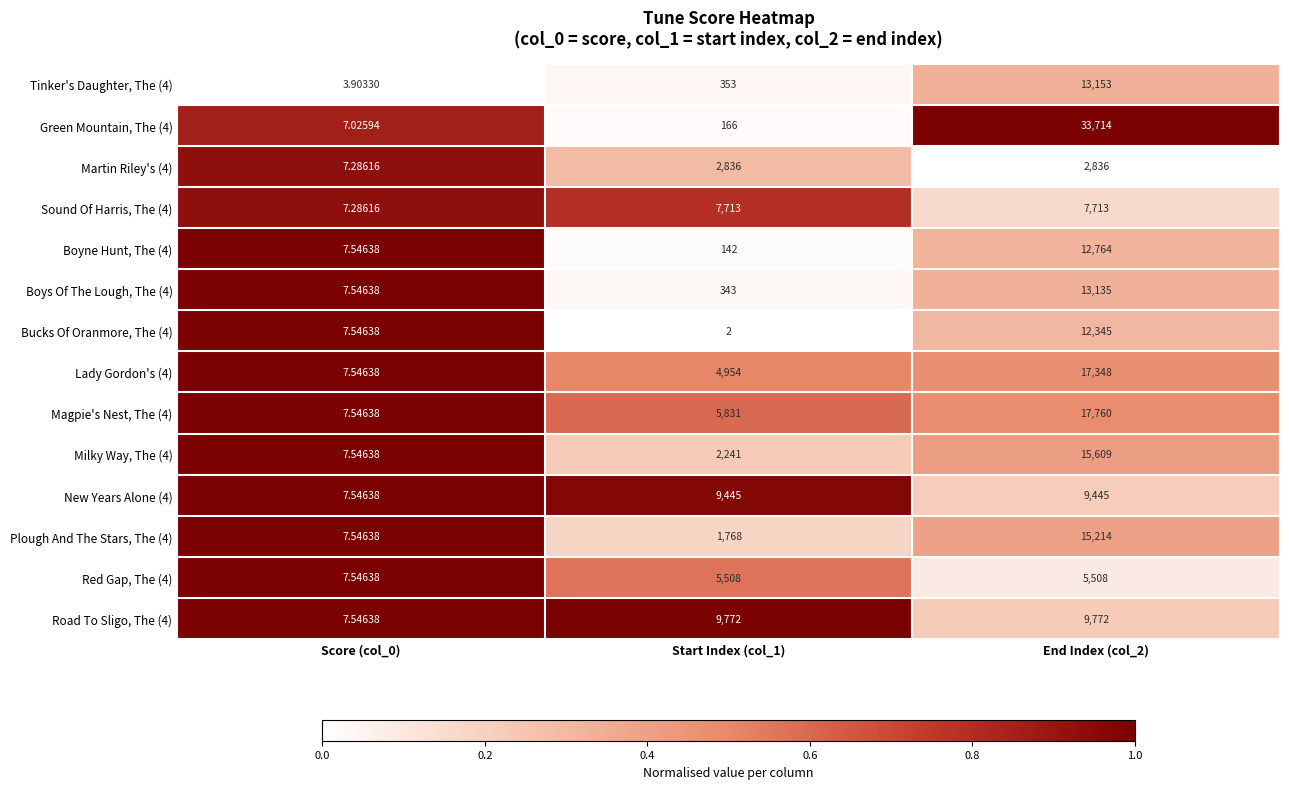

Is the value of Plough And The Stars, The (4) at Start Index (col_1) greater than the value of Tinker's Daughter, The (4) at Start Index (col_1)?

Yes